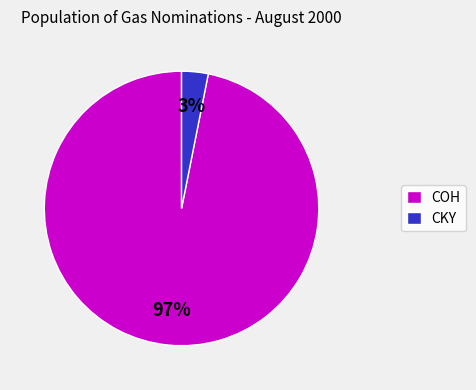

To the nearest percent, what is the average slice percentage?

50%